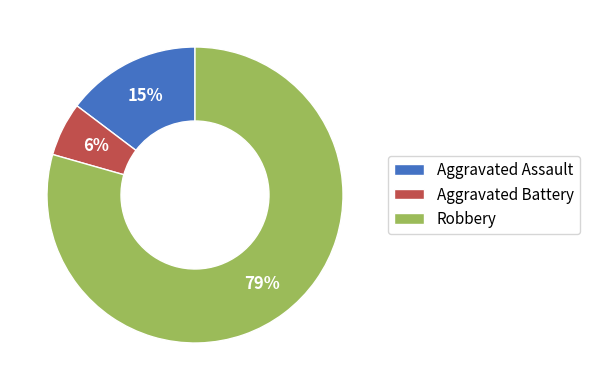

Is the sum of Aggravated Assault and Robbery greater than half?

Yes